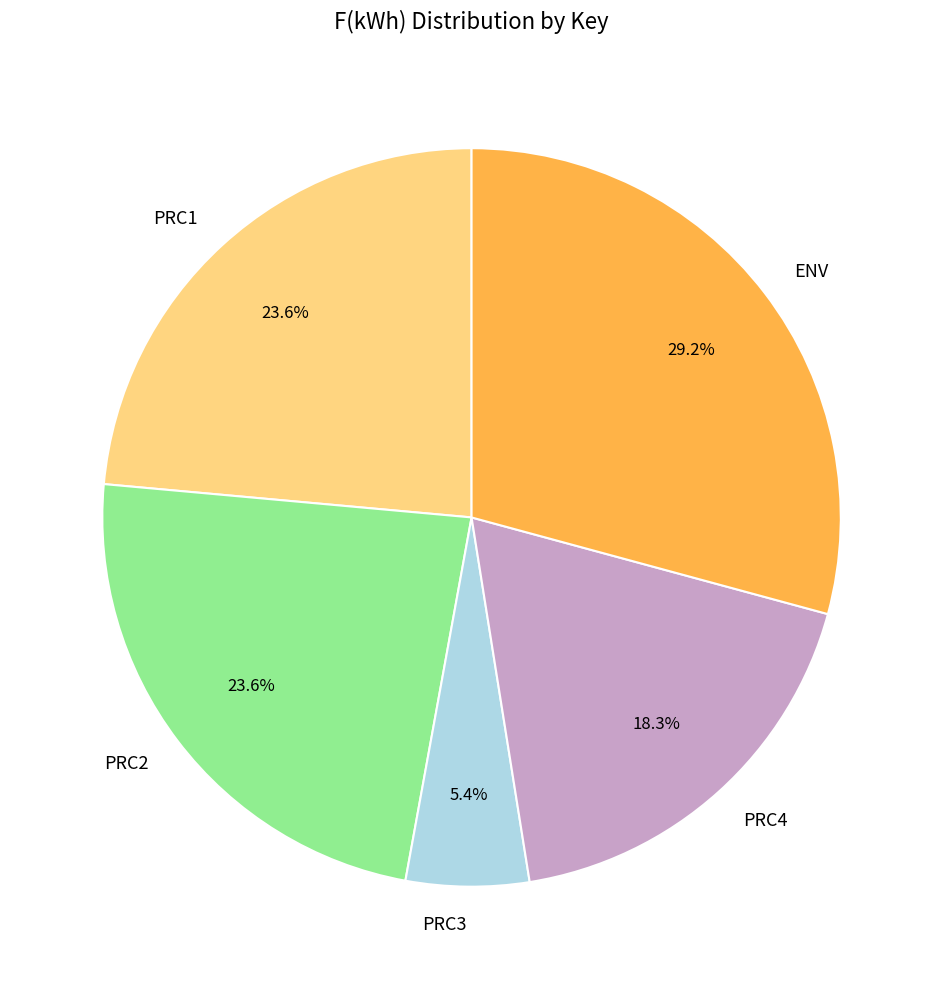

Does PRC3 account for over 50% of the chart?

No